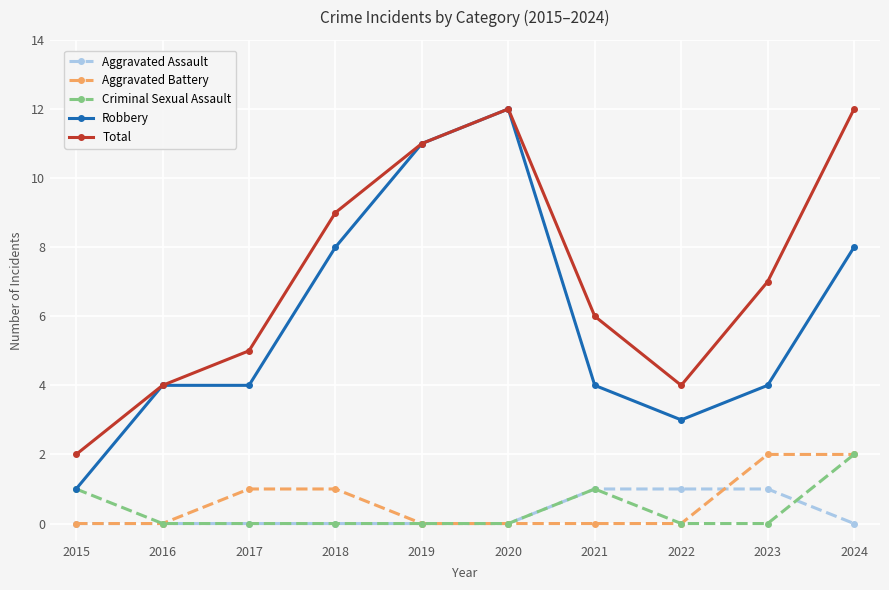

What is the maximum value shown in the chart?

12